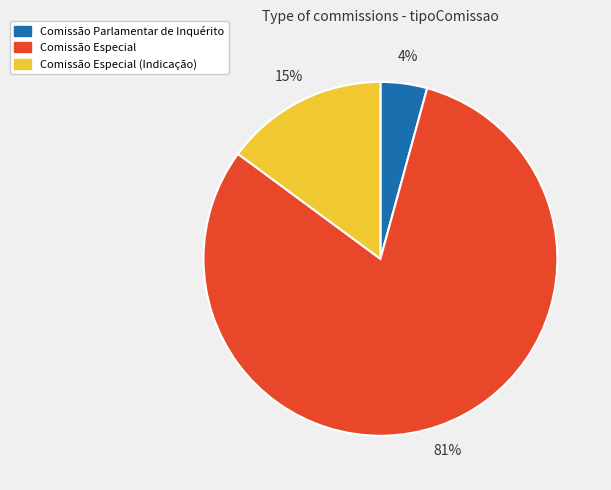

Which category has the smallest portion of the pie?

Comissão Parlamentar de Inquérito